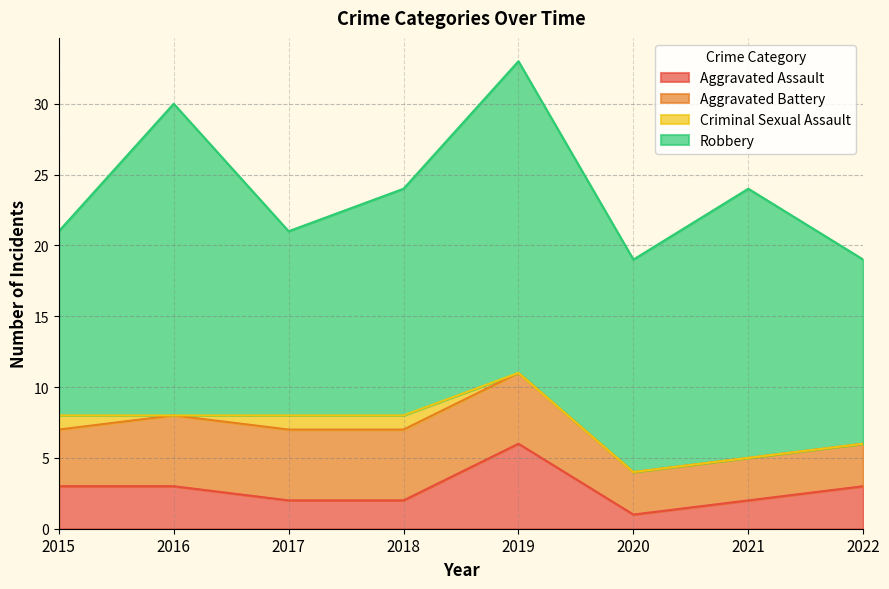

How many data points in Aggravated Battery are less than 5?

4